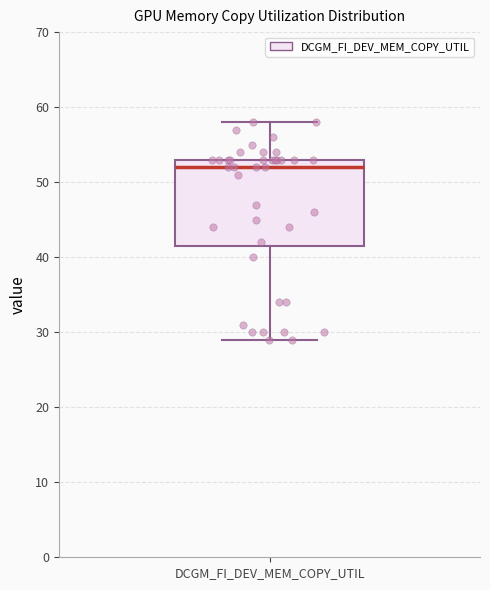

Where is the lower edge of the box for DCGM_FI_DEV_MEM_COPY_UTIL on the y-axis? The values are not printed on the chart, so give them approximately, as read against the axis.

42